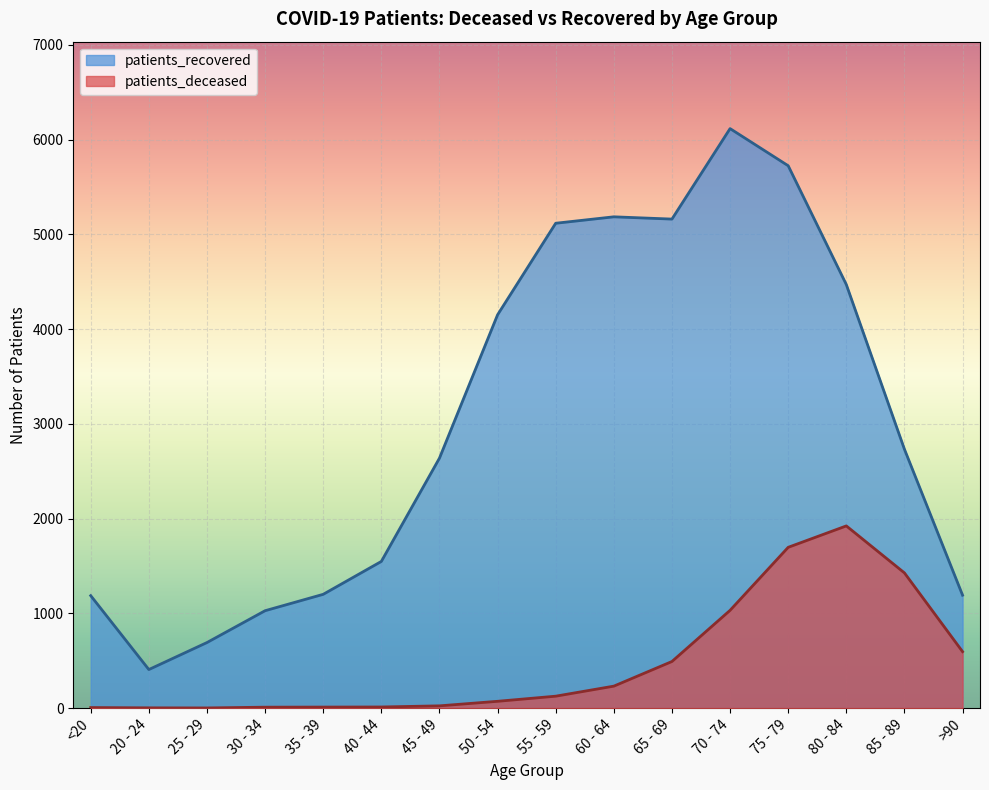

What are all the series names shown in the legend?

patients_recovered, patients_deceased